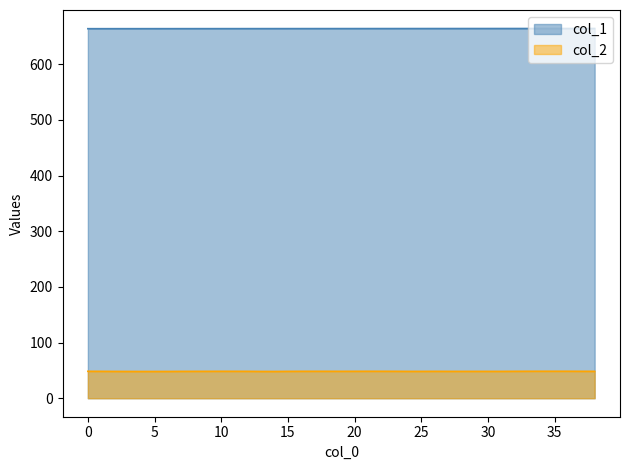

True or false: col_1 and col_2 intersect in this chart.

False